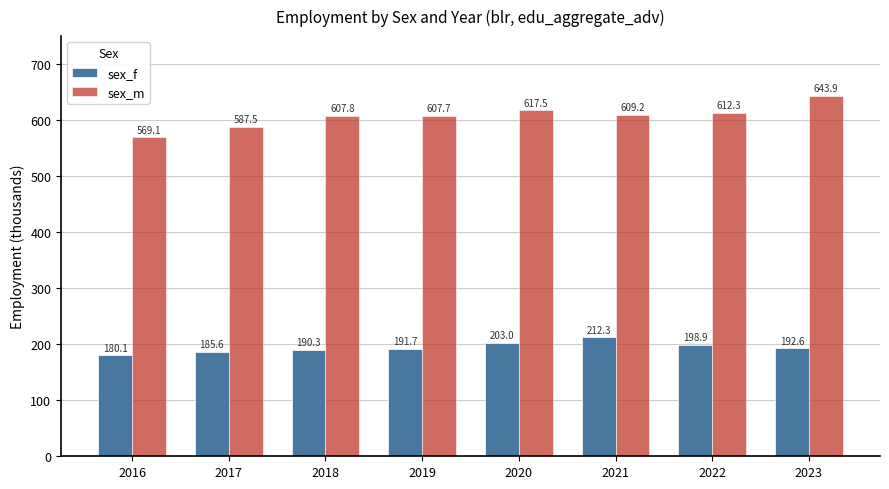

At which label does sex_f reach its minimum?

2016